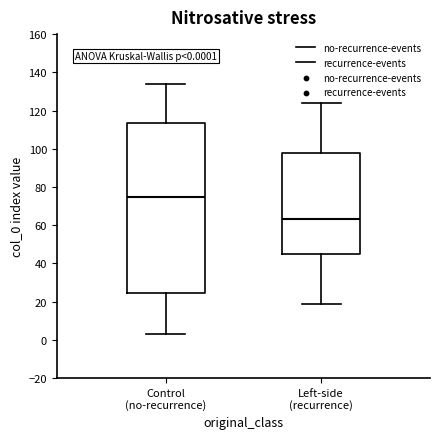

Which box's median line is the lowest?

Left-side (recurrence)